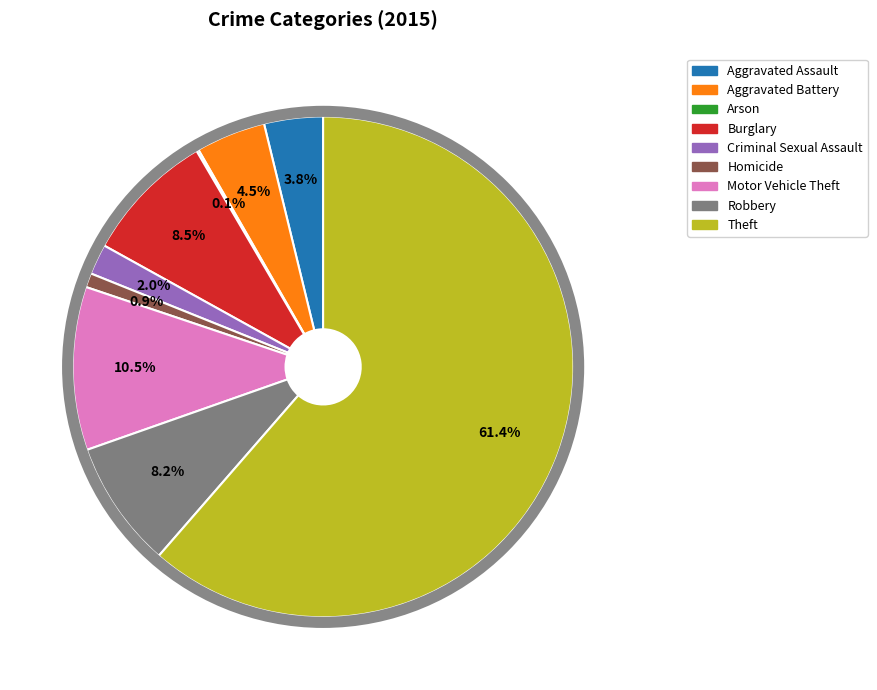

Which slice represents more than half of the pie?

Theft